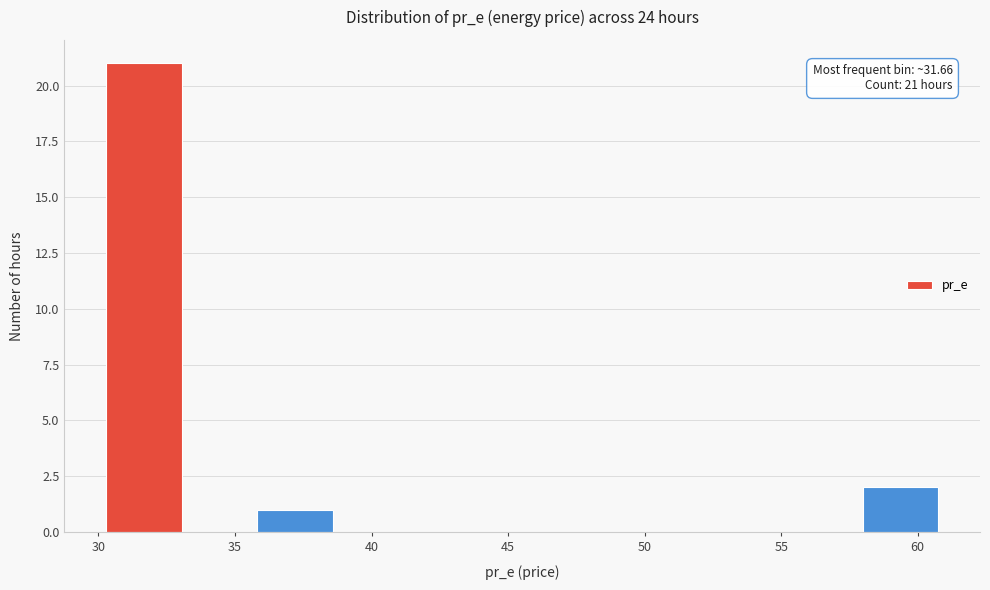

Which range on the x-axis has the tallest bar?

30.5 to 33.0